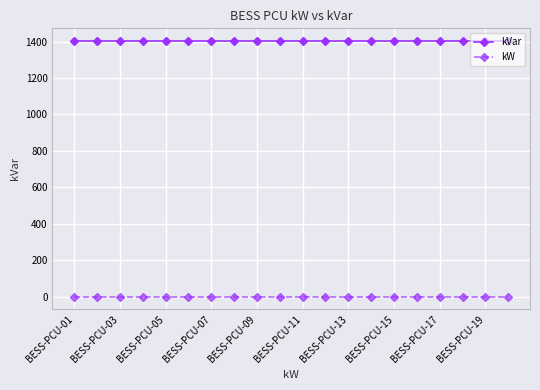

True or false: kVar and kW cross at least once.

False